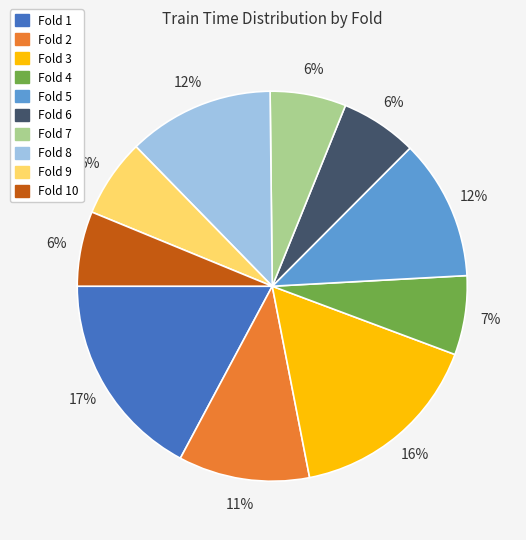

Is there a majority slice in this chart?

No